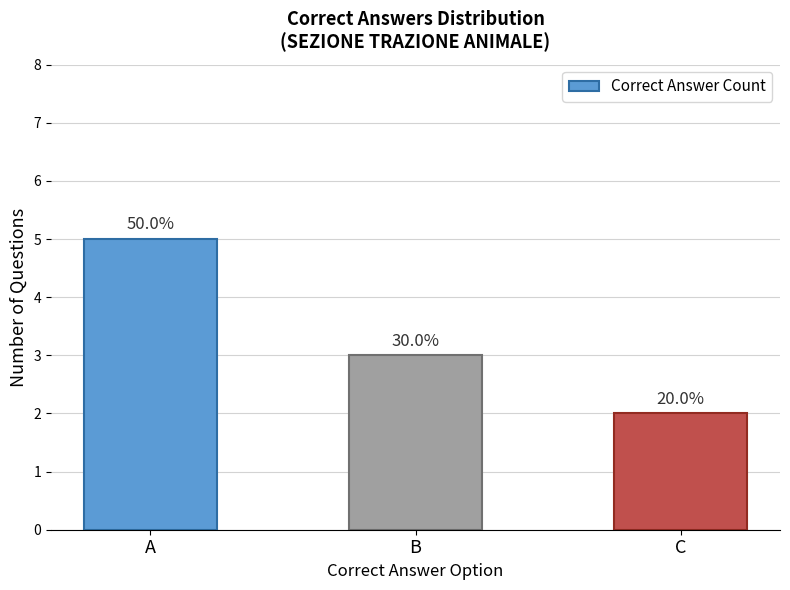

Reading left to right, what are all the values shown in this chart?

5	3	2